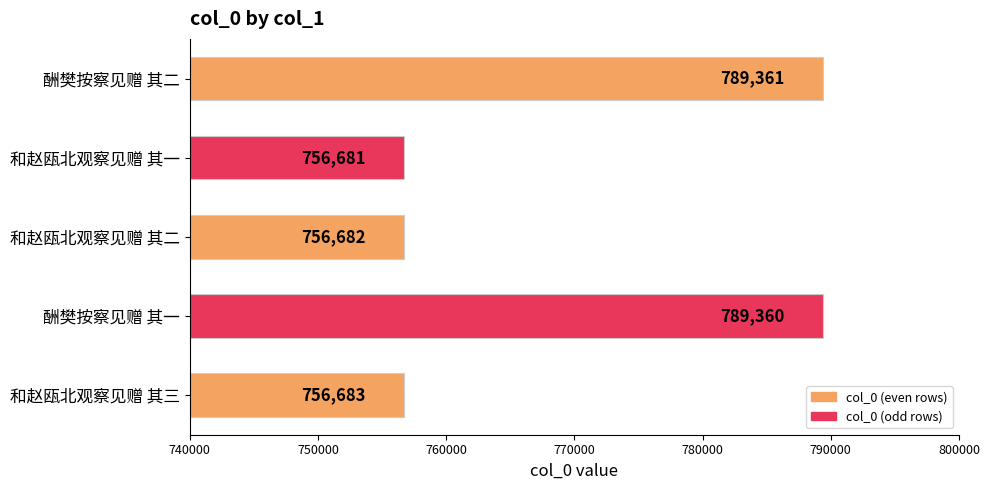

Does the chart contain any negative values?

No